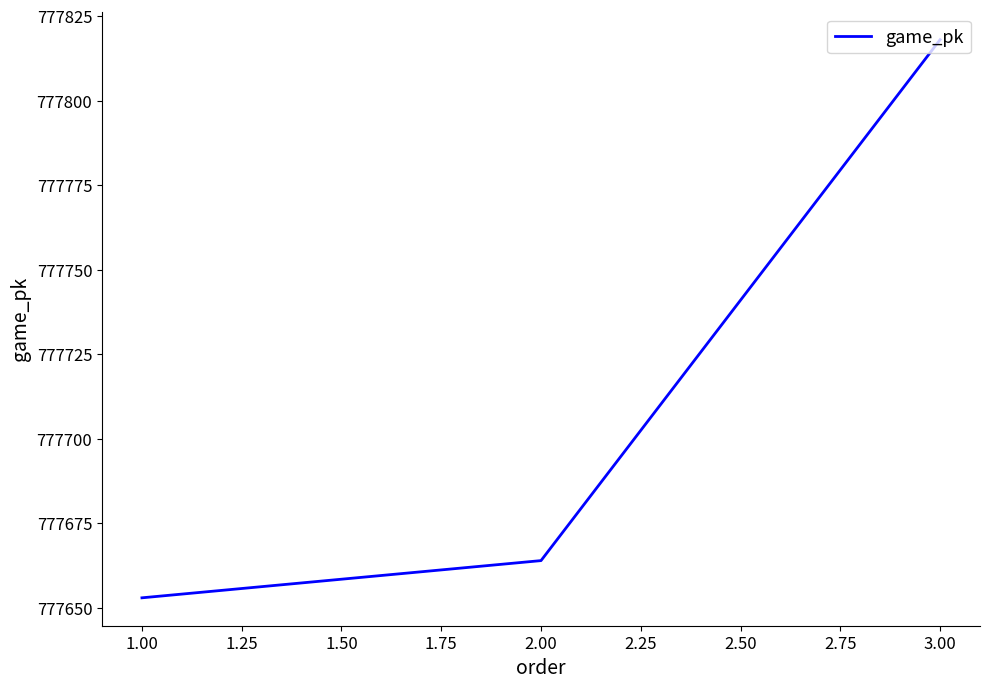

What is the approximate value at 3.00, to the nearest 10?

777820